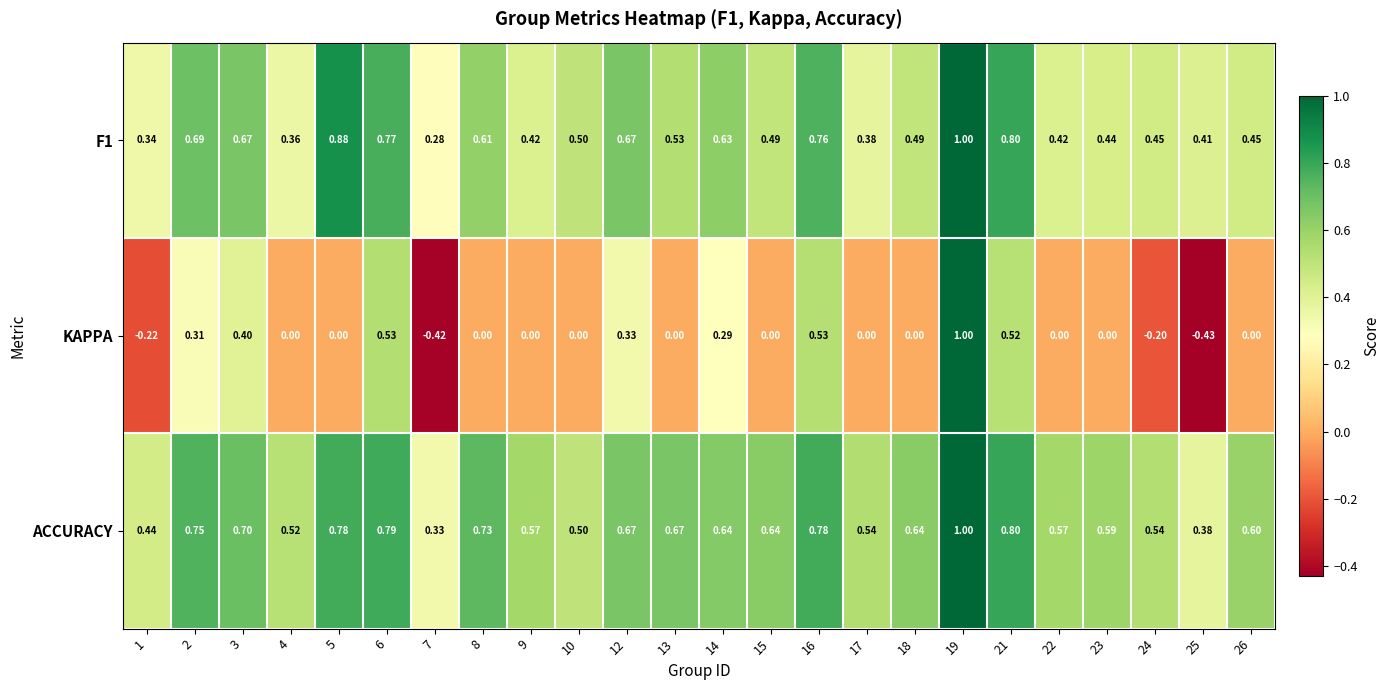

Which series has the largest total across all categories?

ACCURACY